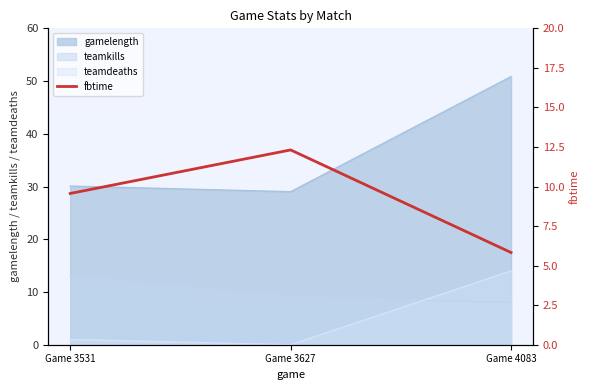

Is it true that the value at Game 3531 is 9.6?

True